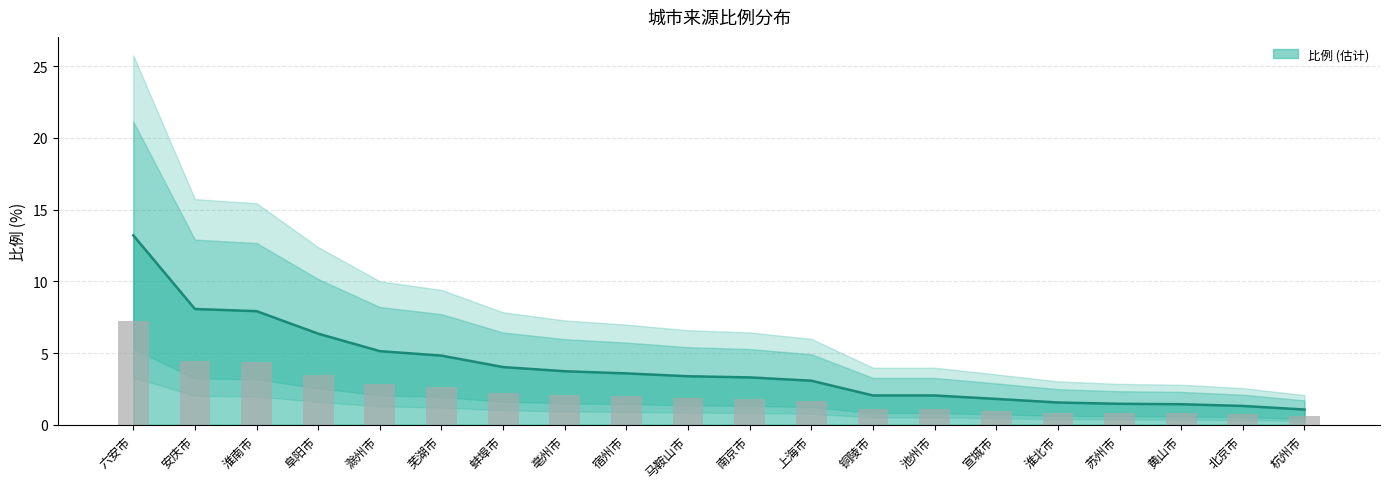

What is the label of the 20th bar from the left?

杭州市